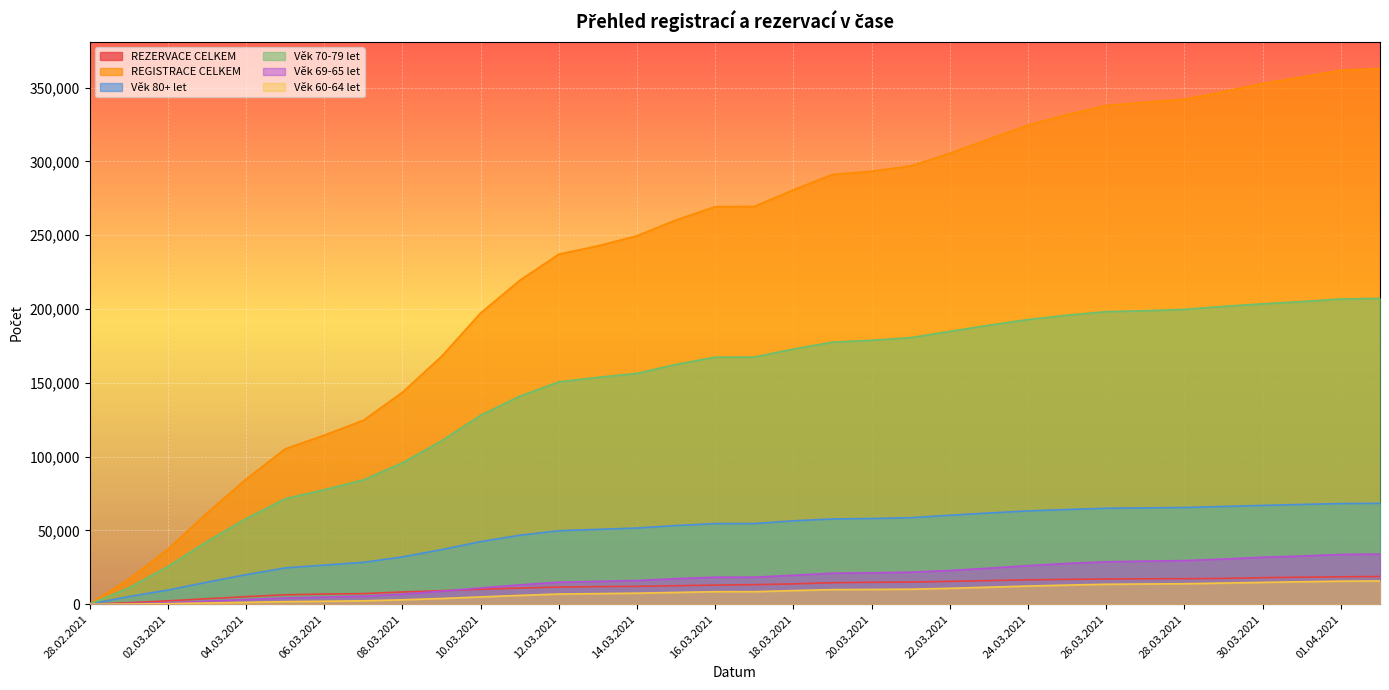

Count the number of data series in this chart.

6